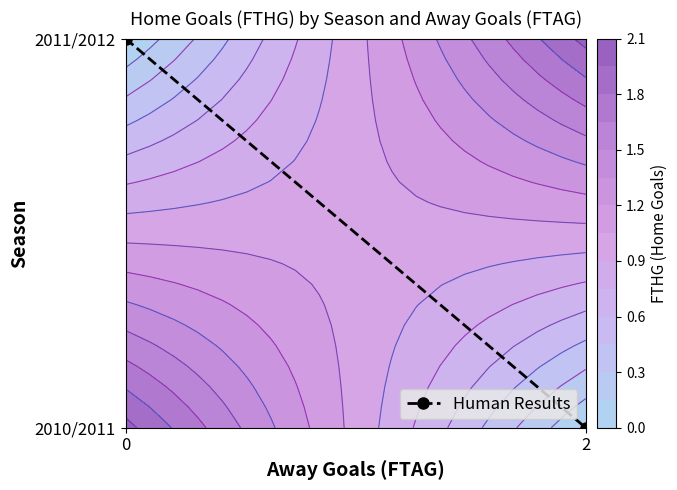

True or false: the data shows 0 at 2.

False